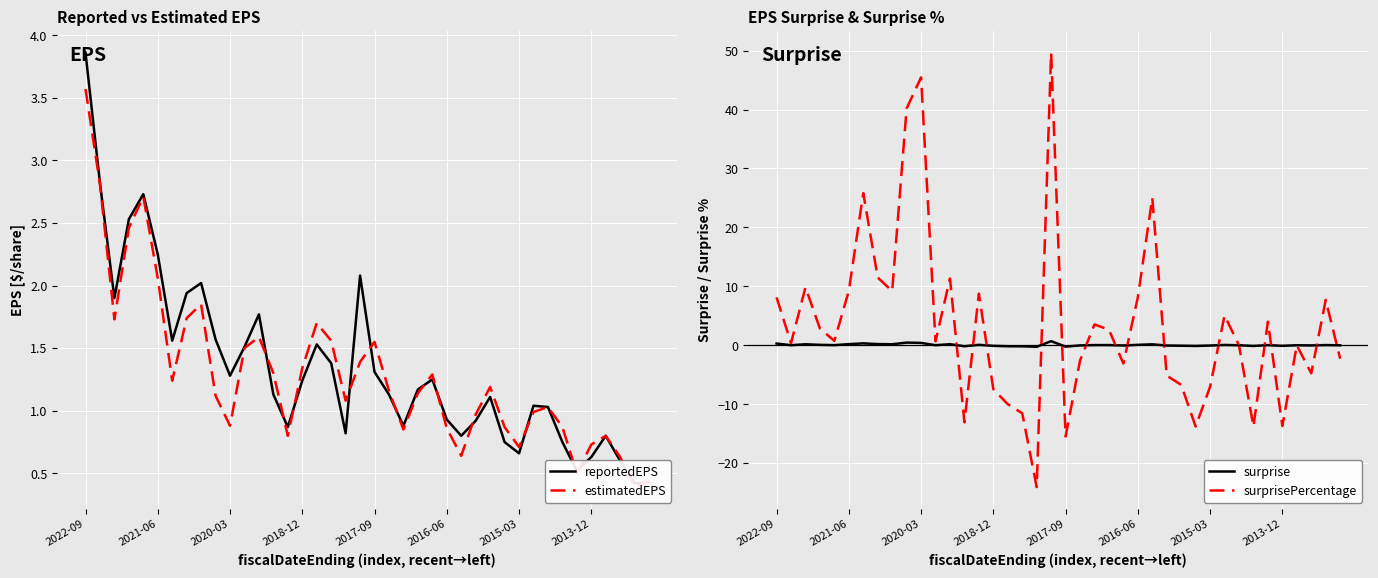

How many data points does each series have?

40